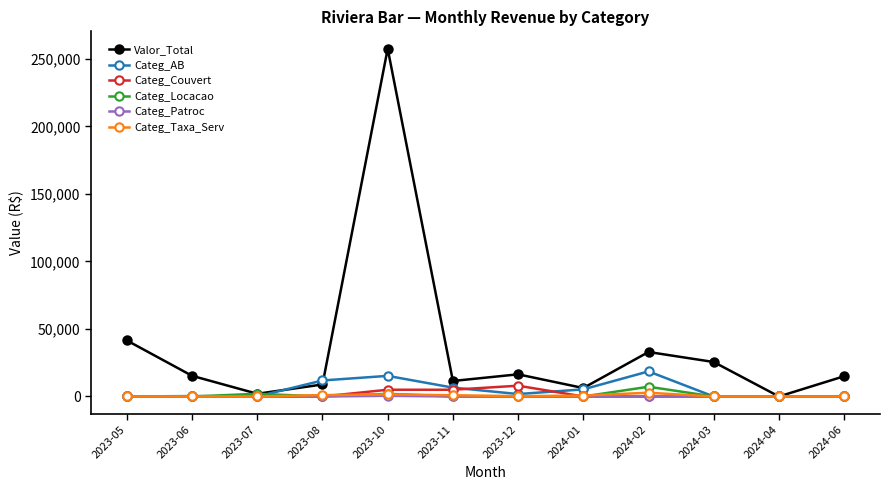

What are all the series names shown in the legend?

Valor_Total, Categ_AB, Categ_Couvert, Categ_Locacao, Categ_Patroc, Categ_Taxa_Serv